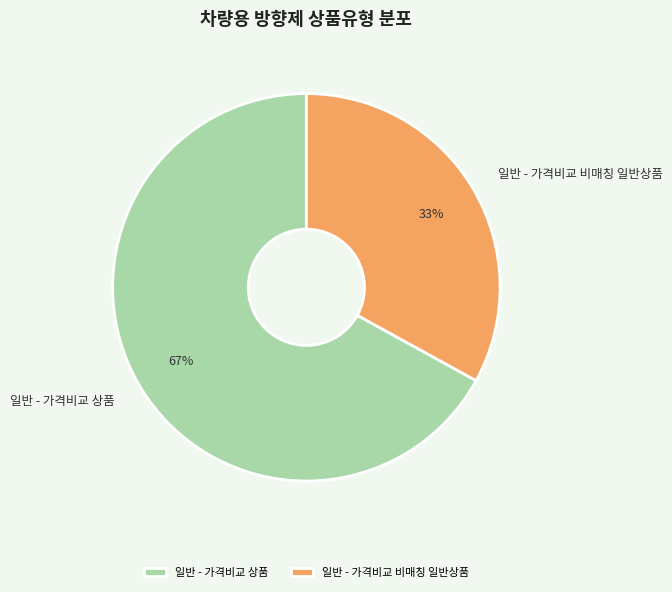

What is the ratio of the value at 일반 - 가격비교 상품 to the value at 일반 - 가격비교 비매칭 일반상품?

2.0